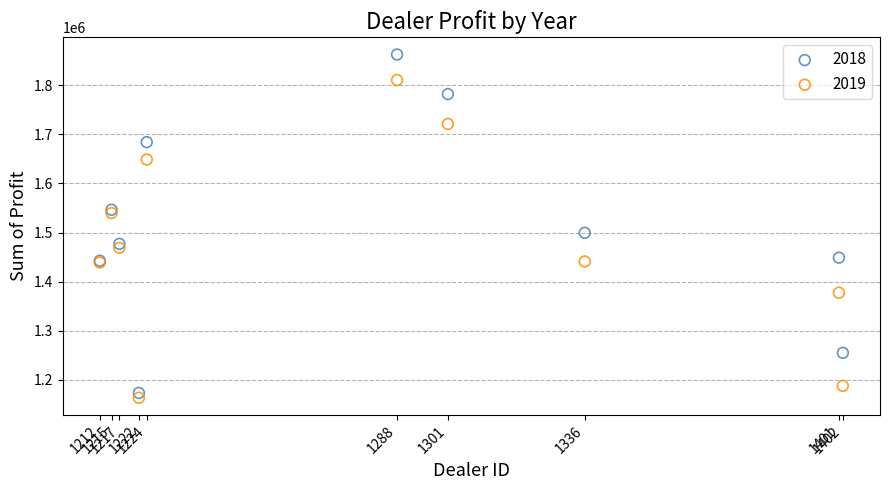

Which series contains the highest Y value?

2018